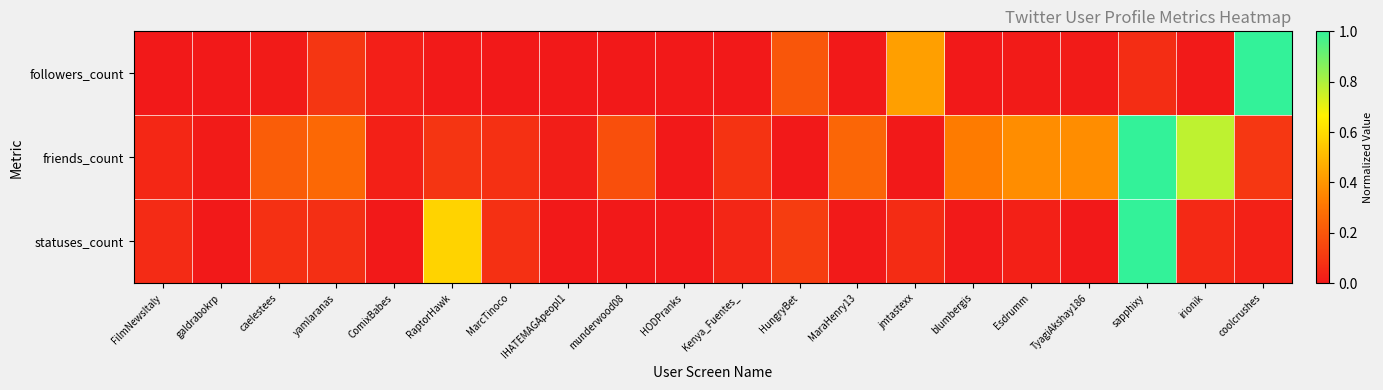

Reading left to right, extract all data points from this chart.

followers_count: FilmNewsItaly=0.0	galdrabokrp=0.0	caelestees=0.0	yamlaranas=0.1	ComixBabes=0.0	RaptorHawk=0.0	MarcTinoco=0.0	IHATEMAGApeopl1=0.0	munderwood08=0.0	HODPranks=0.0	Kenya_Fuentes_=0.0	HungryBet=0.2	MaraHenry13=0.0	jmtastexx=0.4	blumbergis=0.0	Esdrumm=0.0	TyagiAkshay186=0.0	sapphixy=0.1	irionik=0.0	coolcrushes=1.0
friends_count: FilmNewsItaly=0.1	galdrabokrp=0.0	caelestees=0.2	yamlaranas=0.3	ComixBabes=0.0	RaptorHawk=0.1	MarcTinoco=0.1	IHATEMAGApeopl1=0.0	munderwood08=0.2	HODPranks=0.0	Kenya_Fuentes_=0.1	HungryBet=0.0	MaraHenry13=0.3	jmtastexx=0.0	blumbergis=0.3	Esdrumm=0.4	TyagiAkshay186=0.4	sapphixy=1.0	irionik=0.8	coolcrushes=0.1
statuses_count: FilmNewsItaly=0.1	galdrabokrp=0.0	caelestees=0.1	yamlaranas=0.1	ComixBabes=0.0	RaptorHawk=0.6	MarcTinoco=0.1	IHATEMAGApeopl1=0.0	munderwood08=0.0	HODPranks=0.0	Kenya_Fuentes_=0.0	HungryBet=0.1	MaraHenry13=0.0	jmtastexx=0.1	blumbergis=0.0	Esdrumm=0.0	TyagiAkshay186=0.0	sapphixy=1.0	irionik=0.1	coolcrushes=0.0